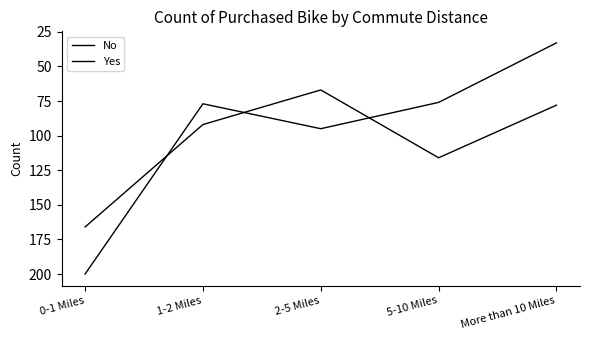

How many distinct data groups are displayed?

2